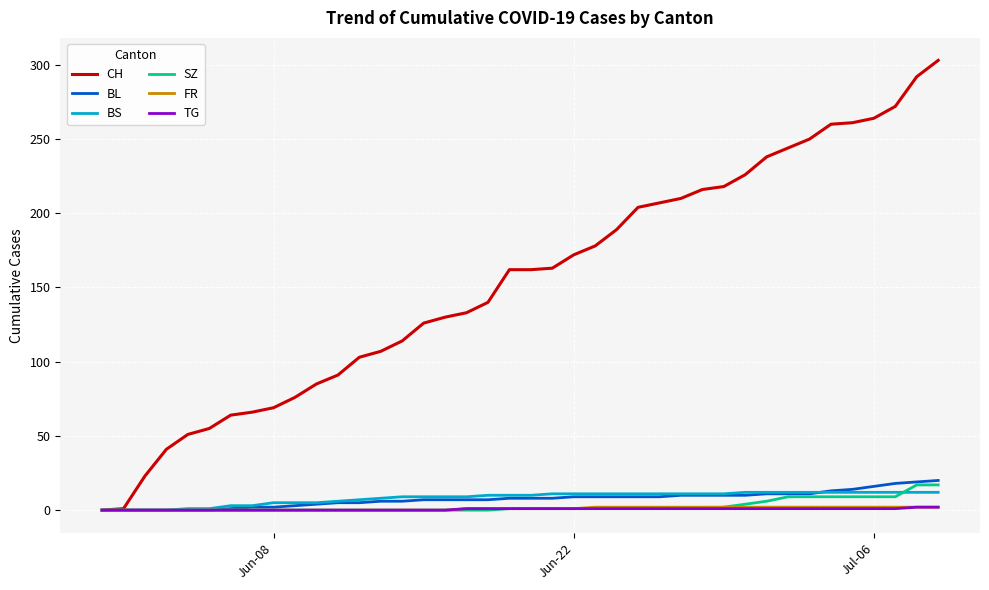

What is the maximum value for CH?

303